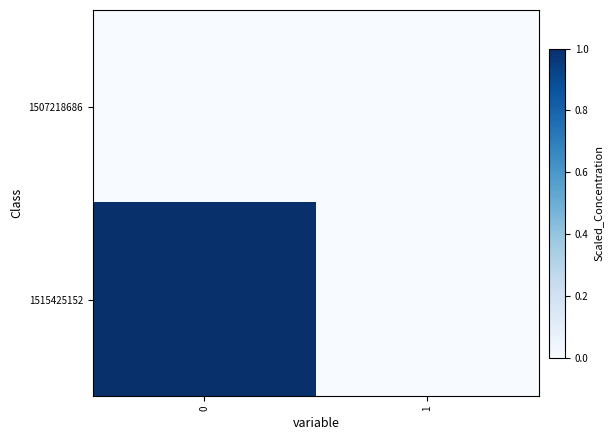

Rank the series at 1 from lowest to highest value.

1507218686, 1515425152